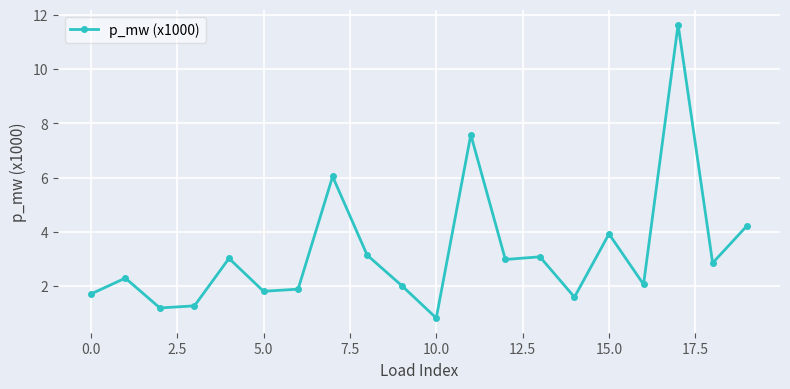

What is the minimum value shown in the chart?

0.8